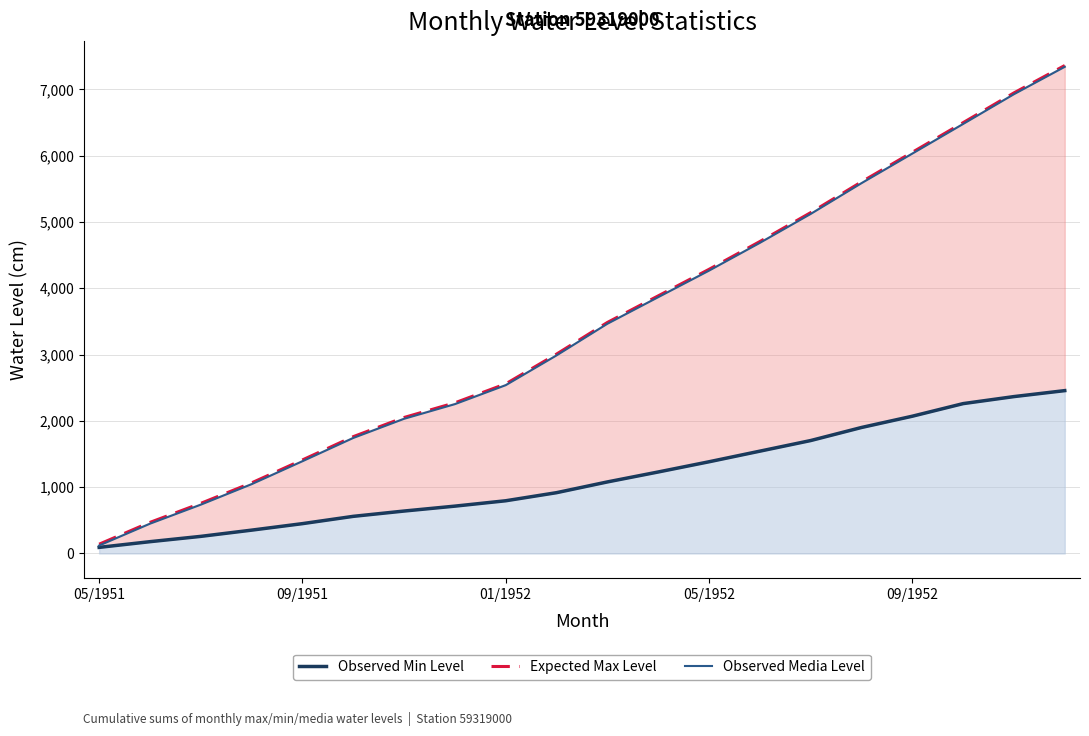

The Observed Media Level series shows 6953 at 05/1952. True or false?

False